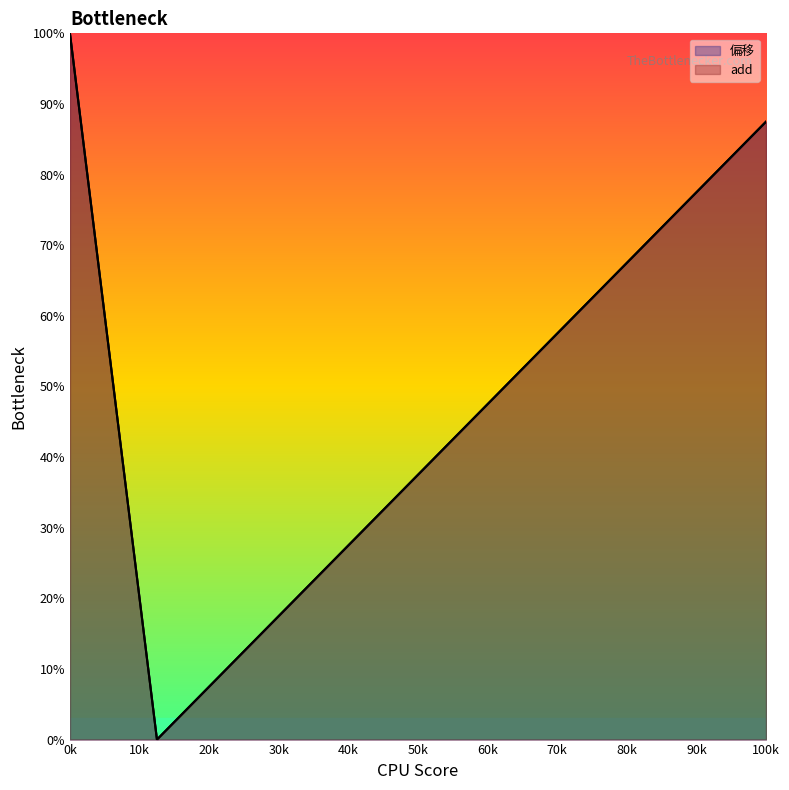

What is the maximum value for 偏移?

100.0